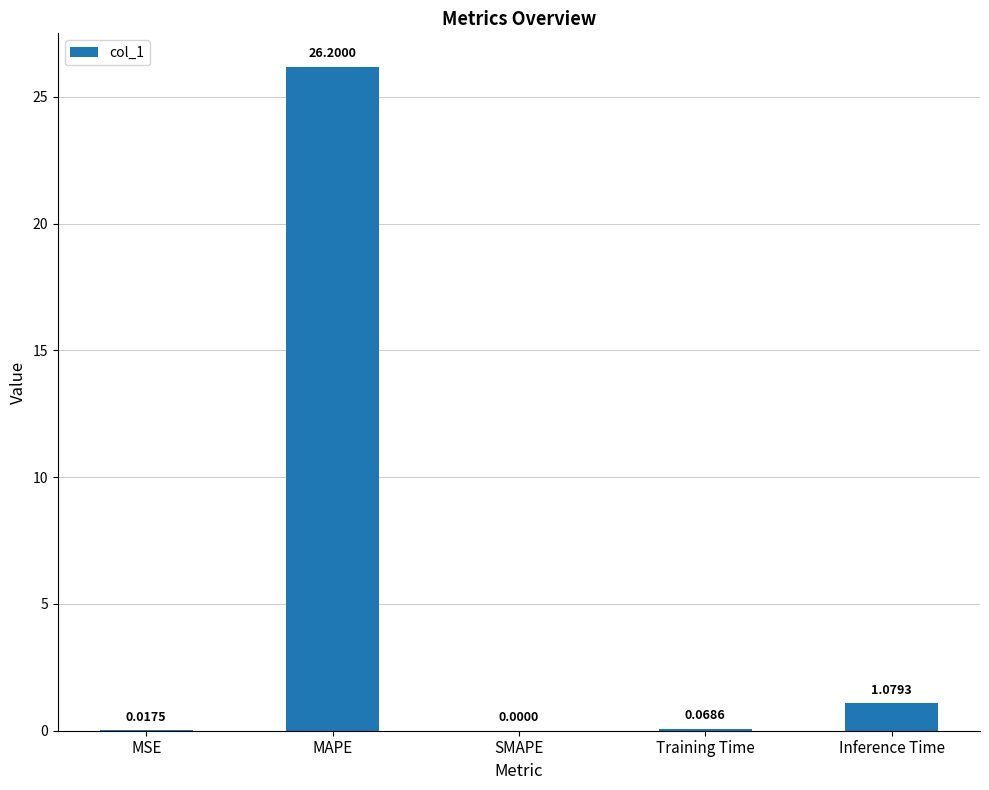

How many values exceed 0?

4